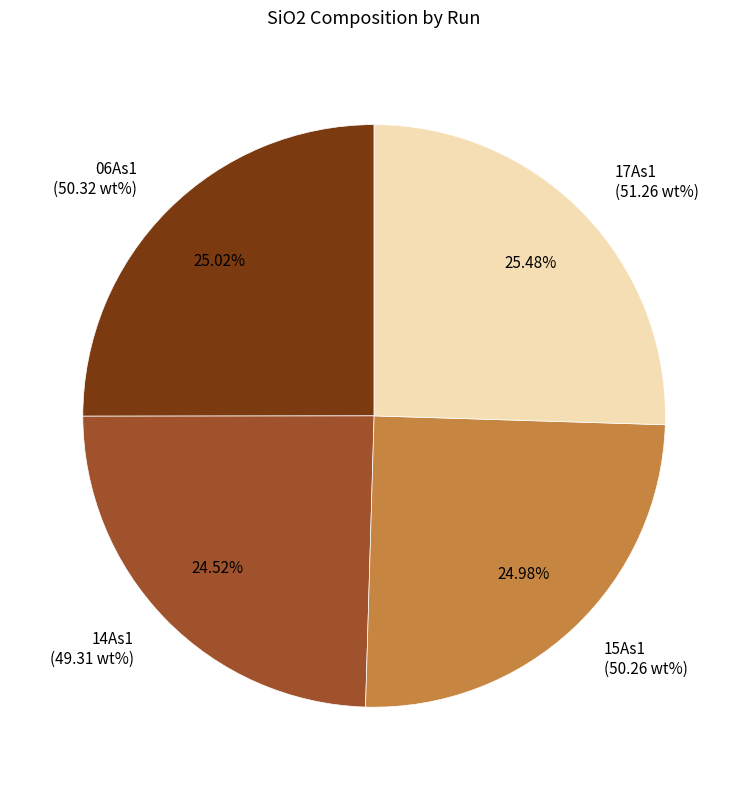

What is the ratio of the value at 06As1 to the value at 15As1?

1.0